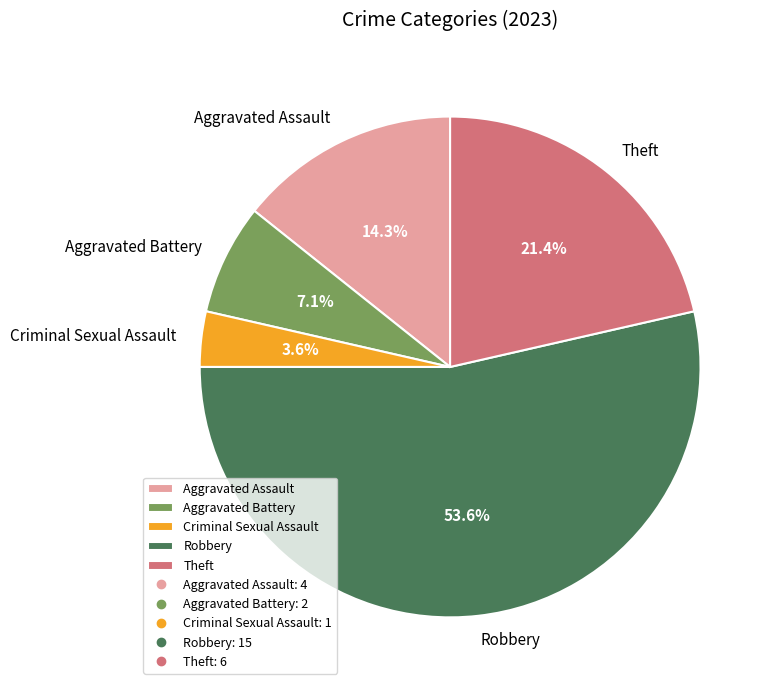

To the nearest percent, what is the combined percentage of Criminal Sexual Assault and Aggravated Assault?

18%